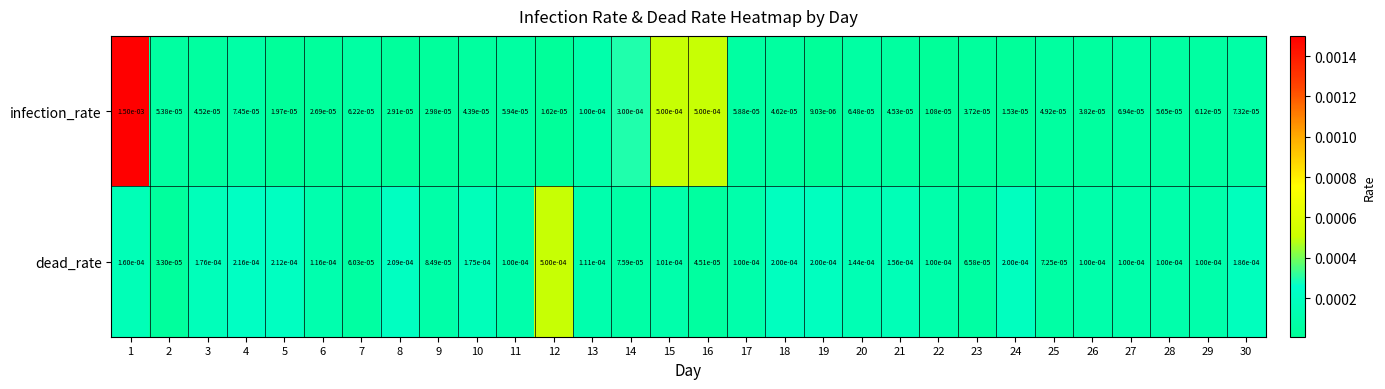

Which series has the largest total across all categories?

dead_rate